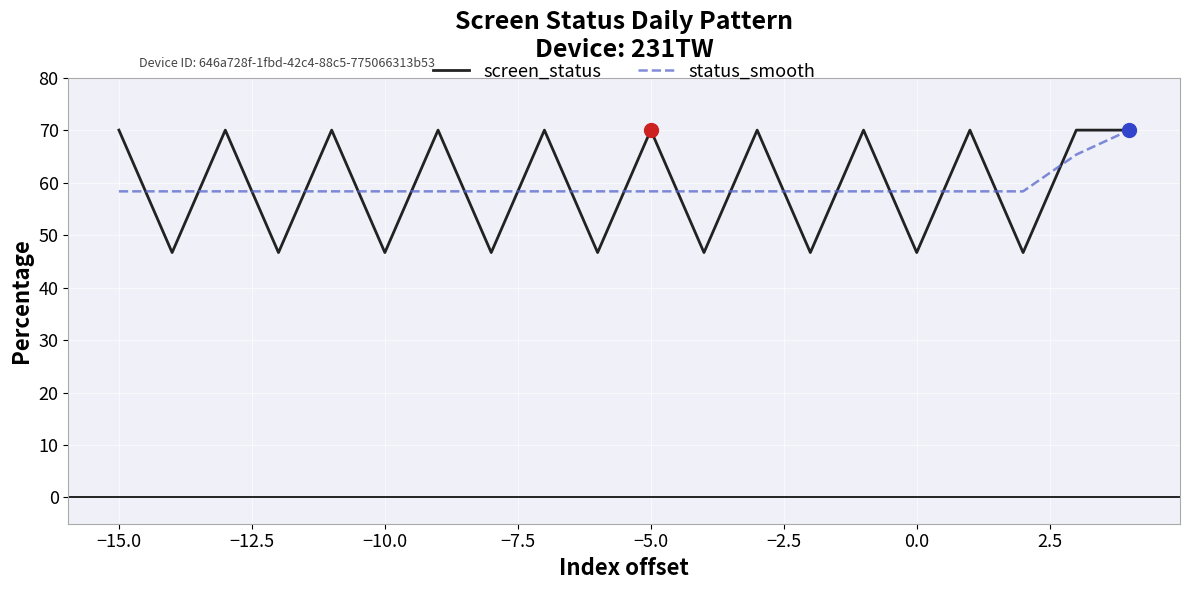

What is the difference between the second highest and minimum values in the status_smooth series?

7.0